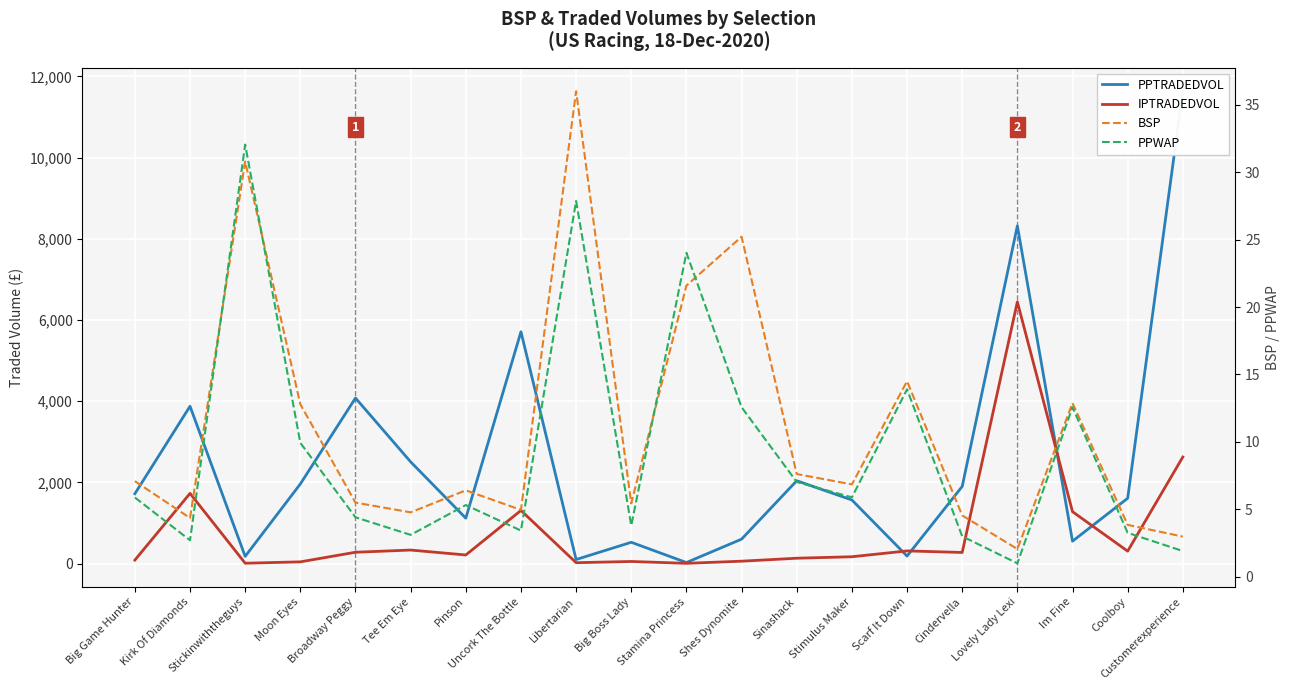

At which category does the chart reach its peak across all series?

Customerexperience